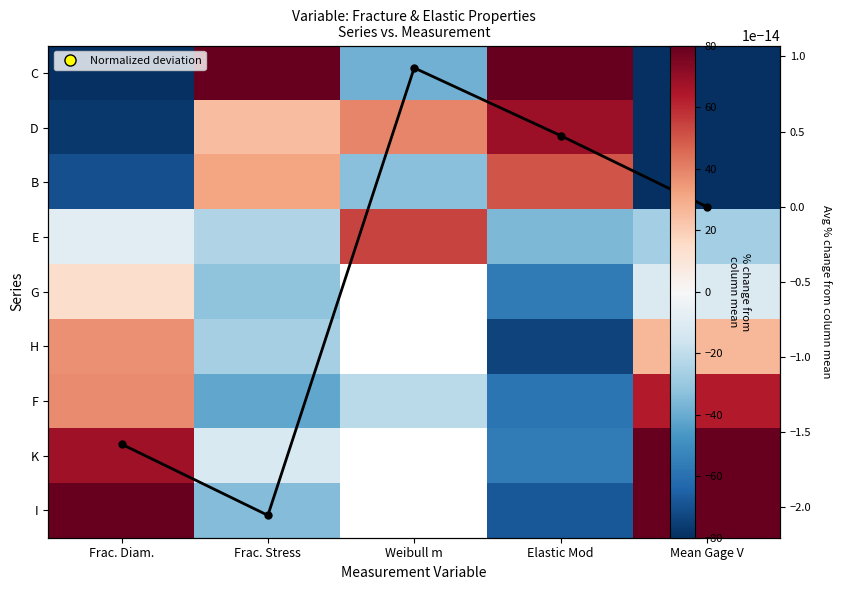

How many values in D are below zero?

2